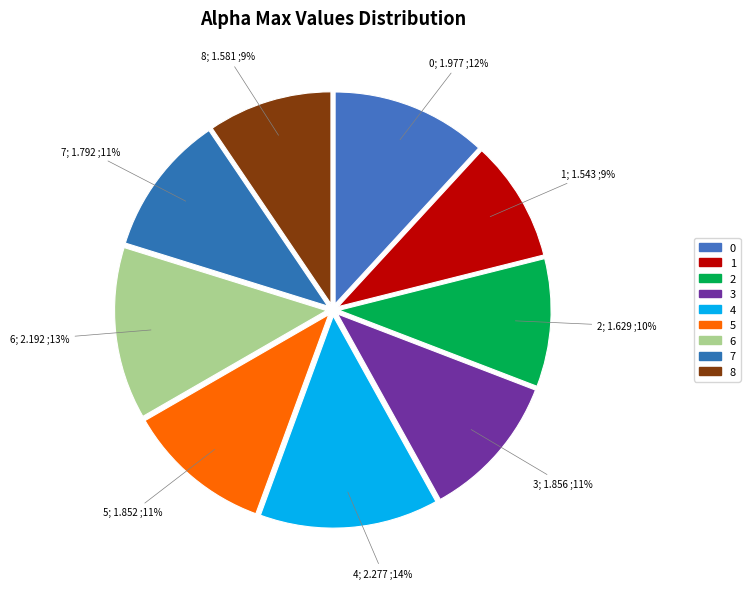

How many slices are in this pie chart?

9